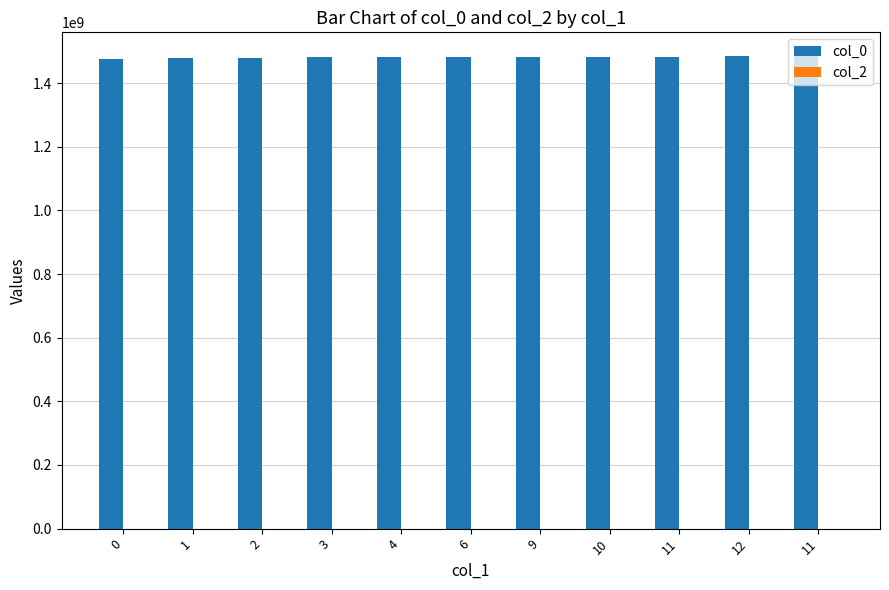

Reading right to left, transcribe all the data shown in this chart.

col_0: 1485374914	1484089691	1483204072	1482840486	1482779342	1482772105	1480972096	1480957679	1479172000	1479161177	1475772361
col_2: 0	0	0	0	0	0	0	0	0	0	0